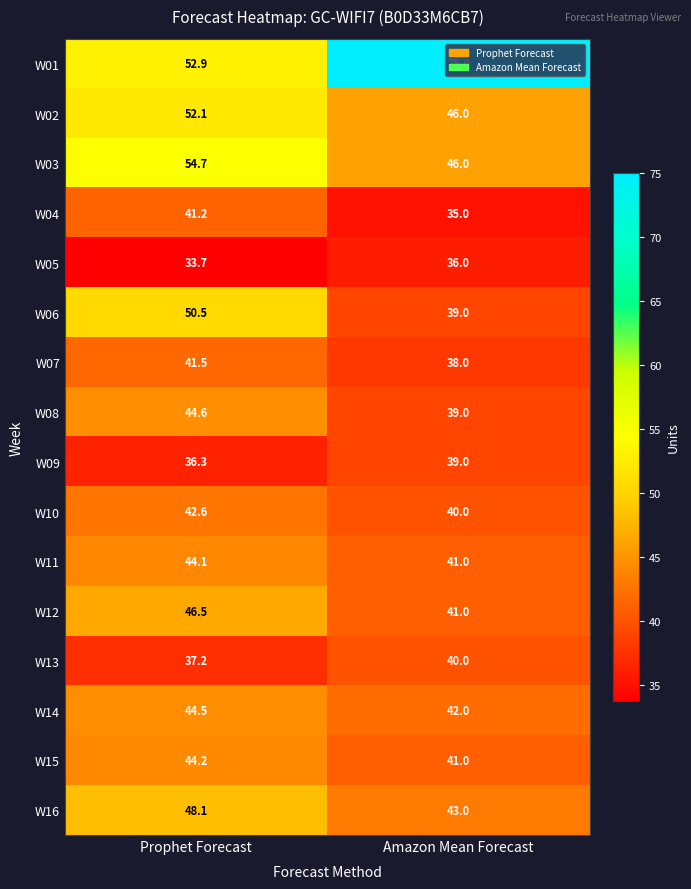

Which series has the largest total across all categories?

W01